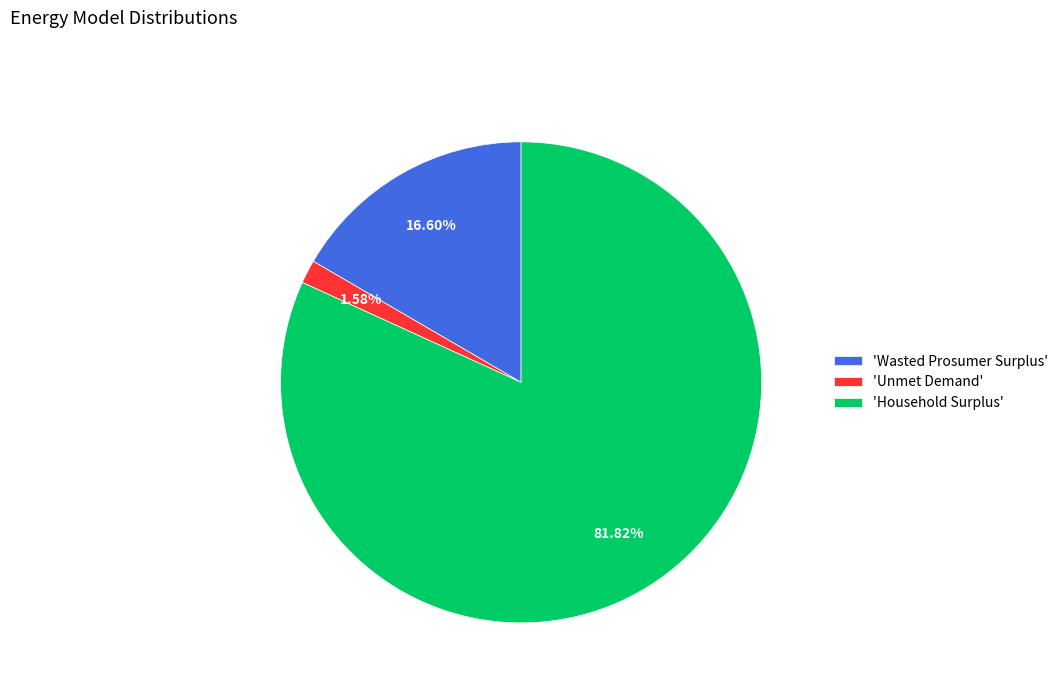

Is the sum of 'Wasted Prosumer Surplus' and 'Household Surplus' greater than half?

Yes